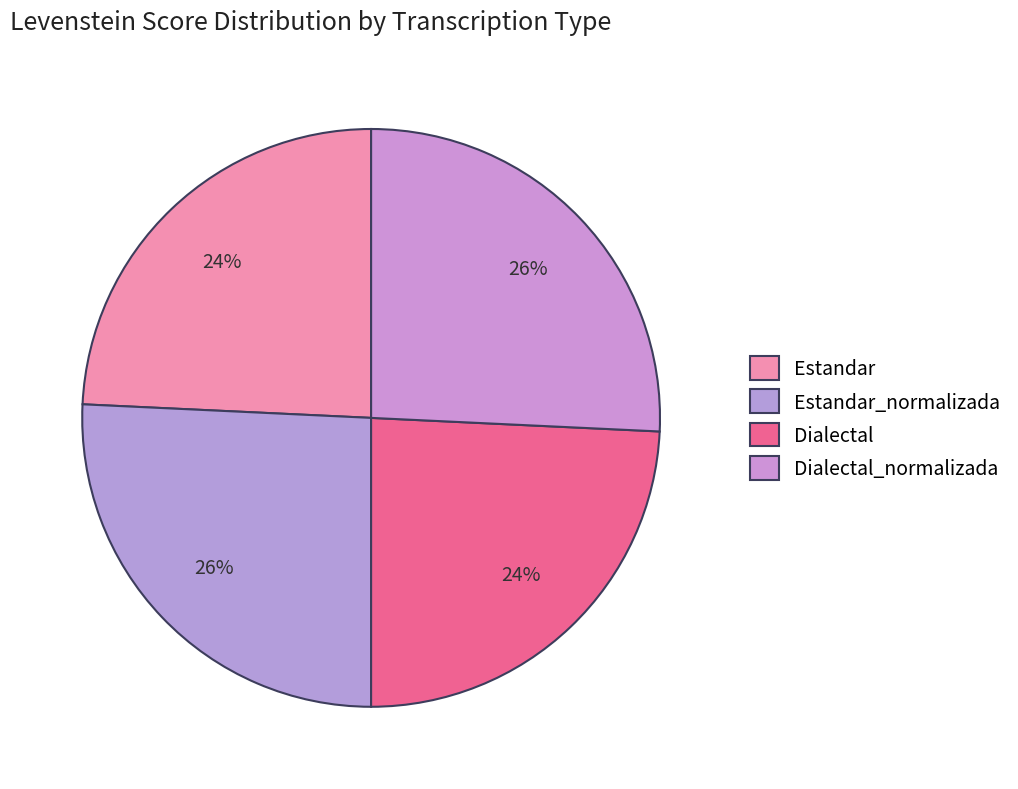

How many segments does this pie chart have?

4